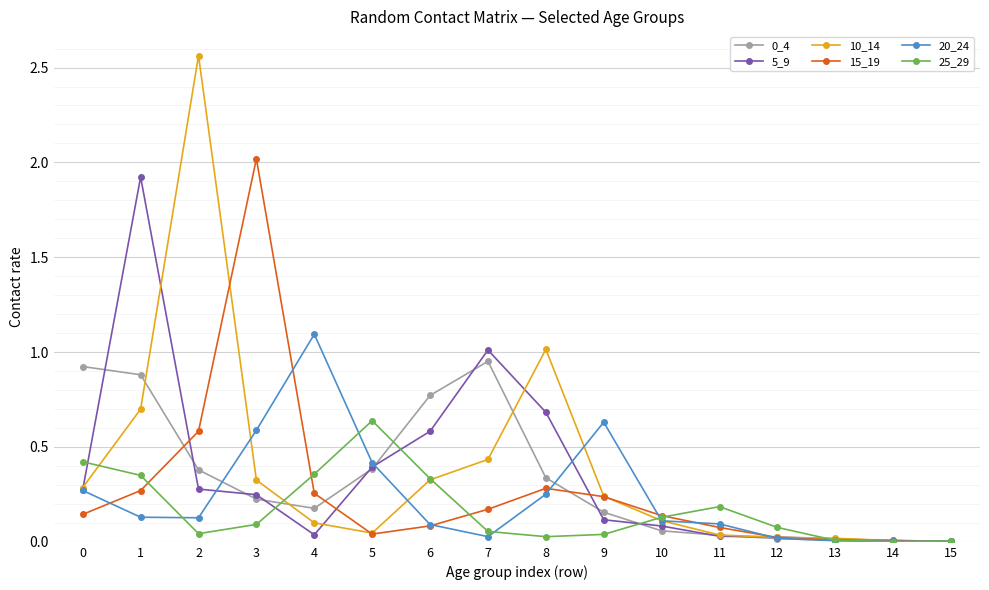

Which category has the highest value across all series?

2